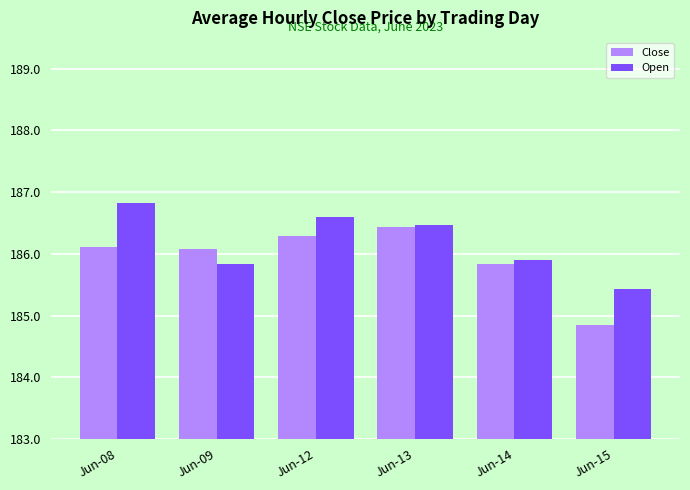

Rank the series by their average value, from highest to lowest.

Open, Close